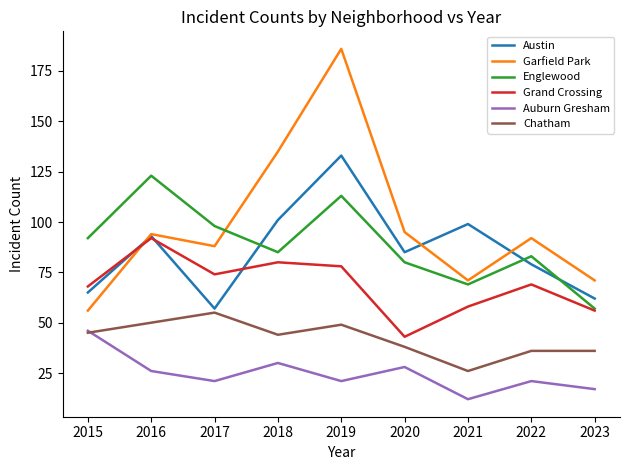

Between 2016 and 2023, which series saw the biggest shift?

Englewood